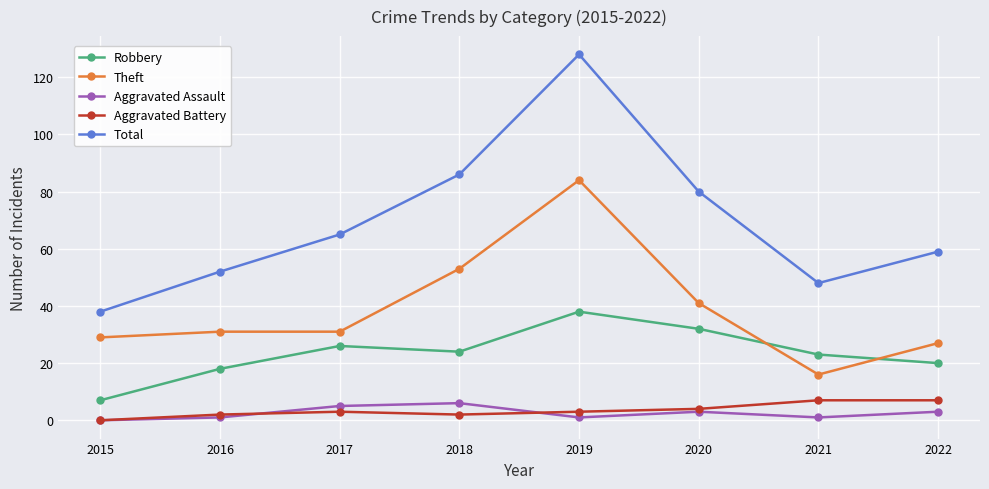

Reading right to left, extract all data points from this chart.

Robbery: 20	23	32	38	24	26	18	7
Theft: 27	16	41	84	53	31	31	29
Aggravated Assault: 3	1	3	1	6	5	1	0
Aggravated Battery: 7	7	4	3	2	3	2	0
Total: 59	48	80	128	86	65	52	38